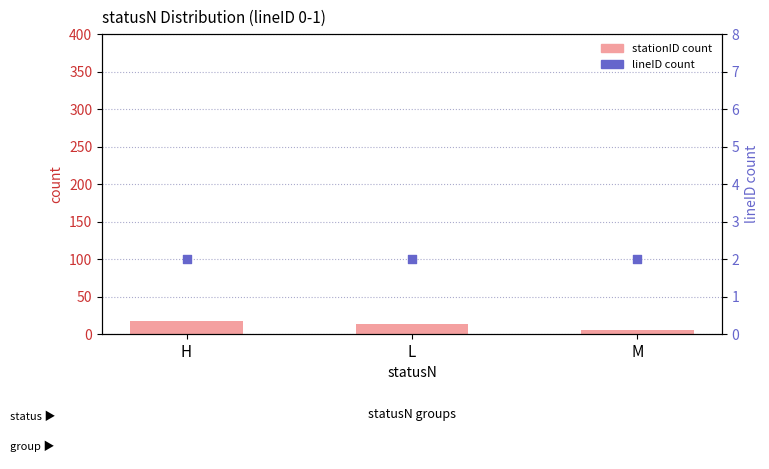

Which series reaches the maximum Y coordinate?

stationID count